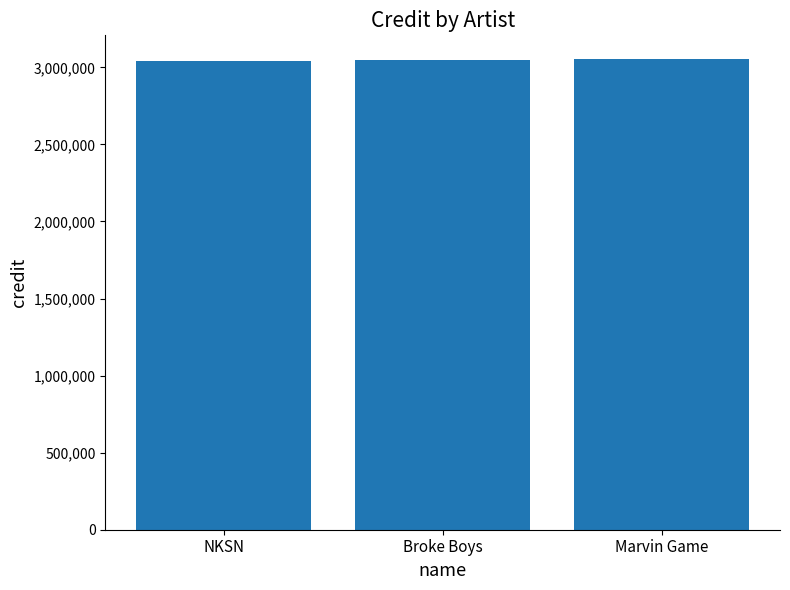

What is the greatest value displayed?

3054738